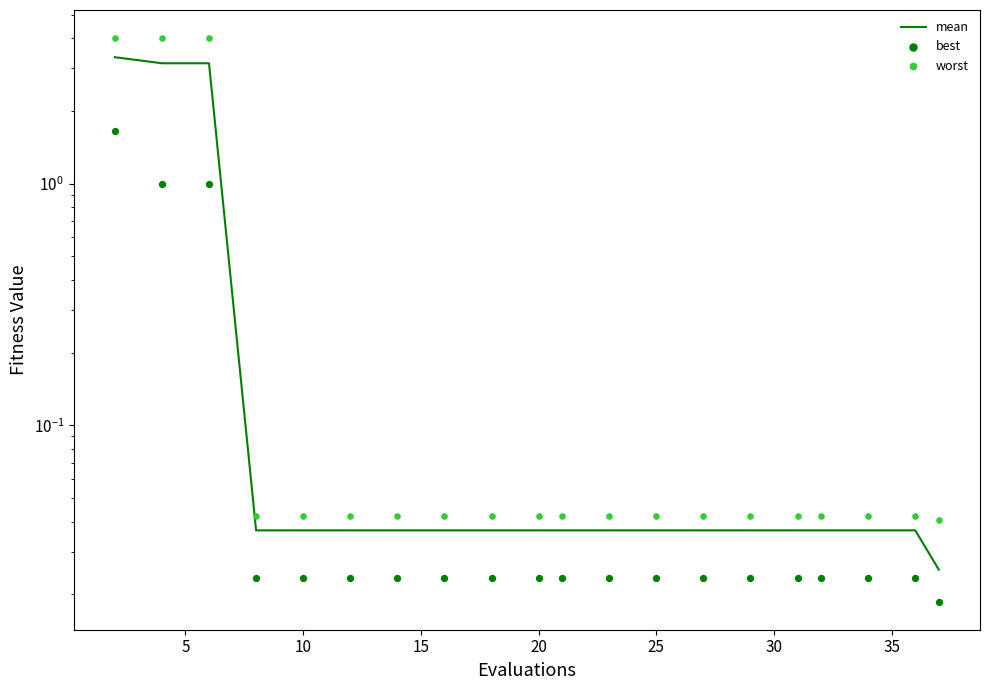

Which series contains the lowest Y value?

best